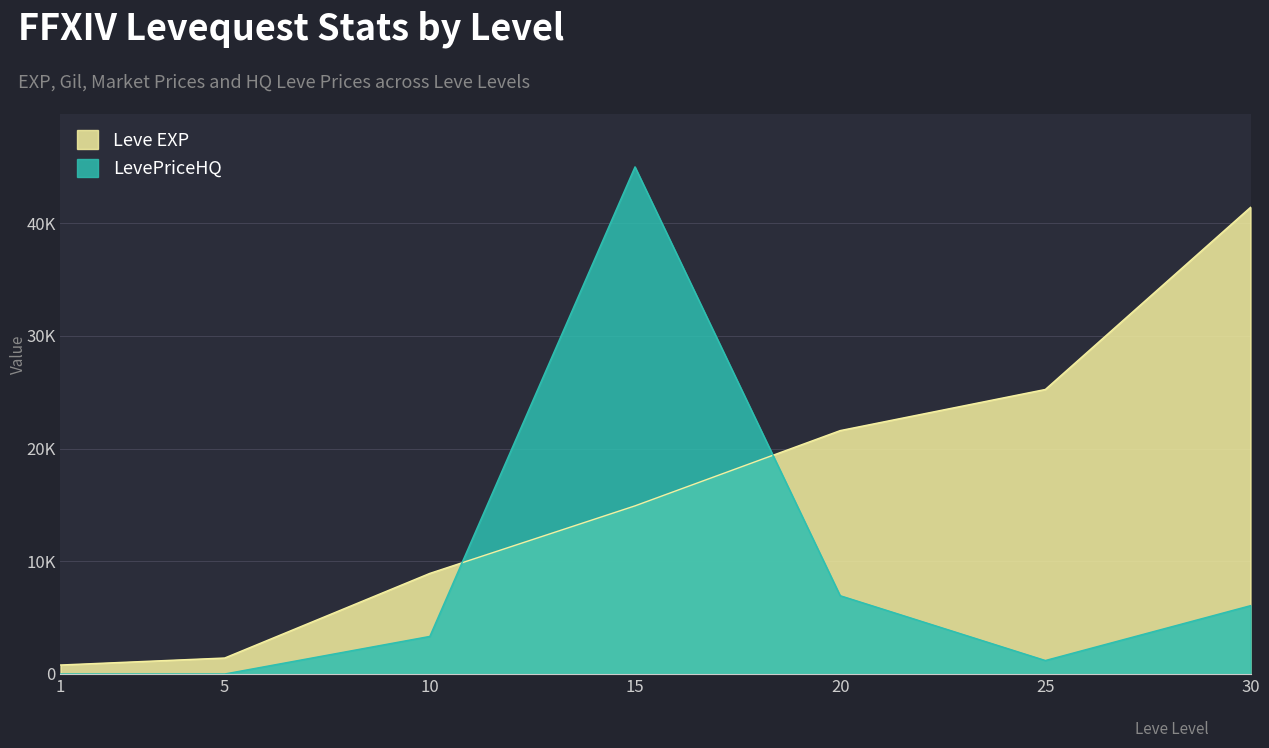

Is it true that currentAveragePrice equals 1198.6 at 25?

True